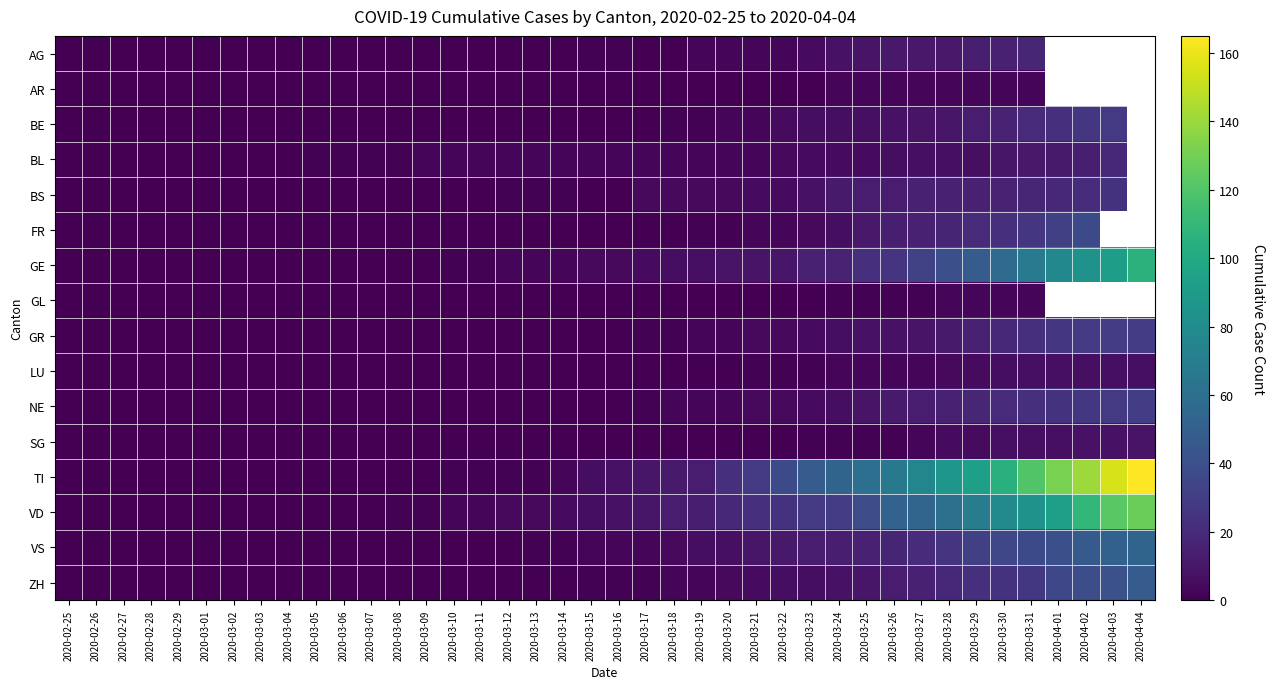

List the series in order of their peak value, highest first.

TI, VD, GE, VS, ZH, FR, GR, NE, BE, BS, BL, AG, SG, LU, AR, GL